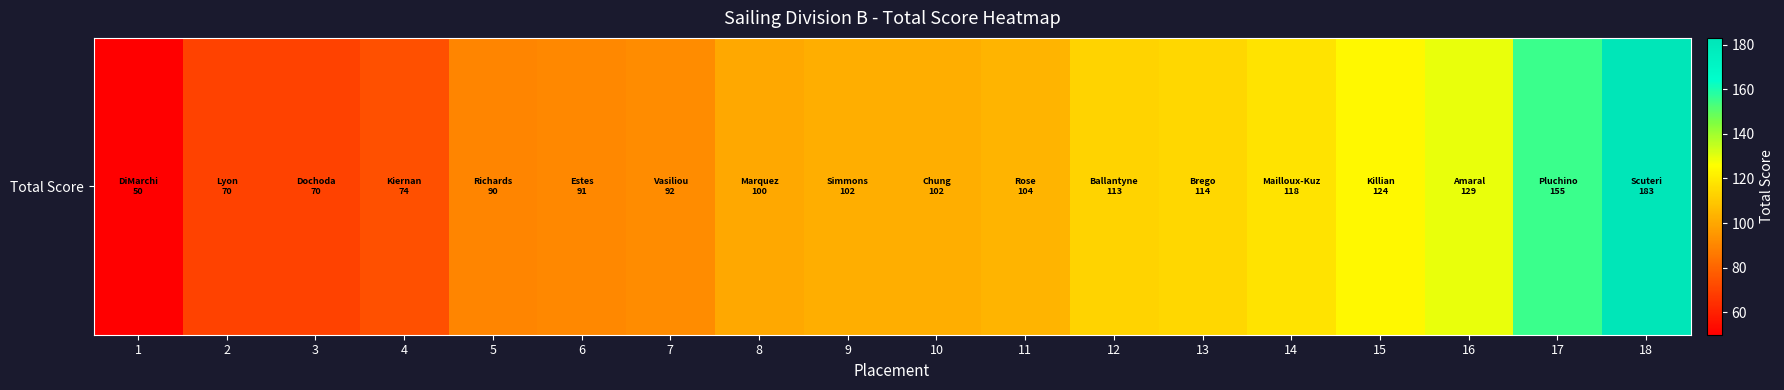

Approximately how many times larger is the value at 6 compared to 17?

0.6